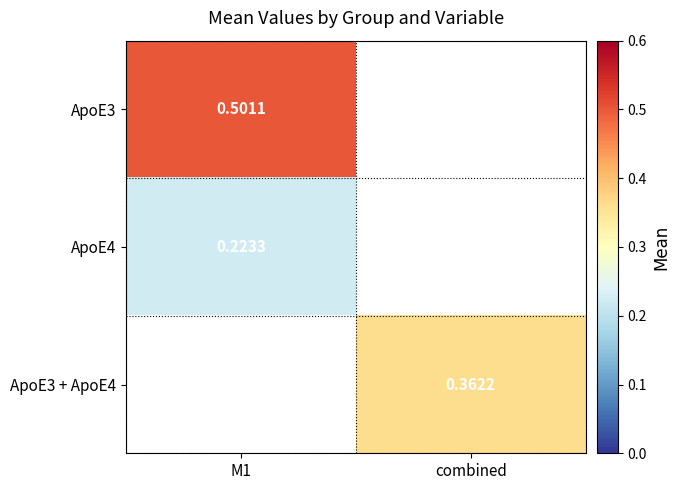

Is the value of ApoE3 + ApoE4 at M1 greater than the value of ApoE3 at combined?

No